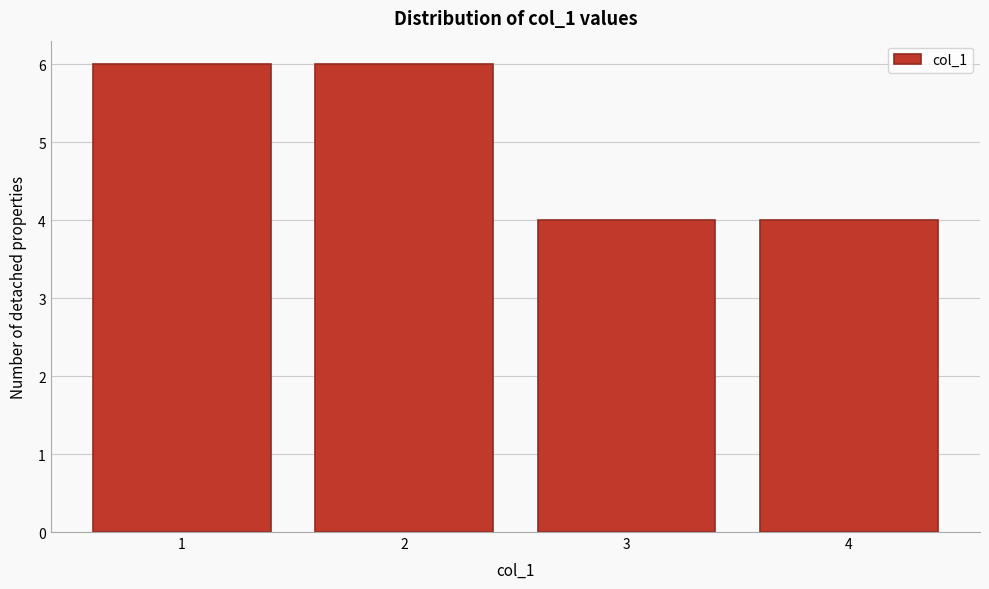

Reading left to right, list every bar in this chart as the range it spans on the x-axis followed by its height. The values are not printed on the chart, so give them approximately, as read against the axis.

0.5 to 1.5: 6
1.5 to 2.5: 6
2.5 to 3.5: 4
3.5 to 4.5: 4